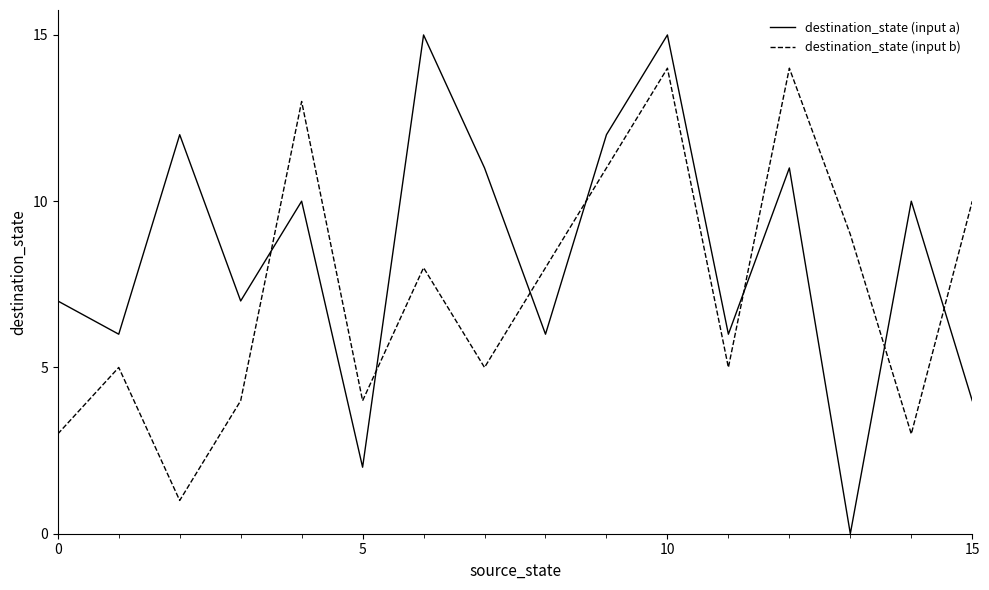

Is this an area chart (filled region under the line)?

No